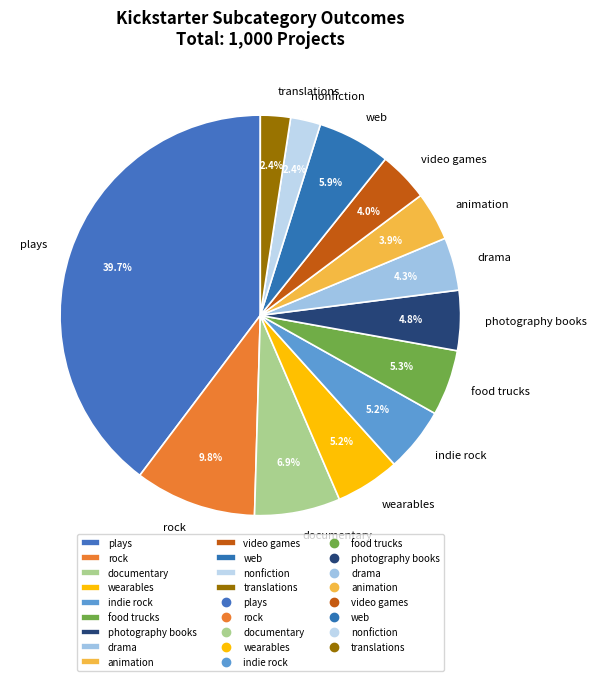

Count the number of slices in the pie.

13